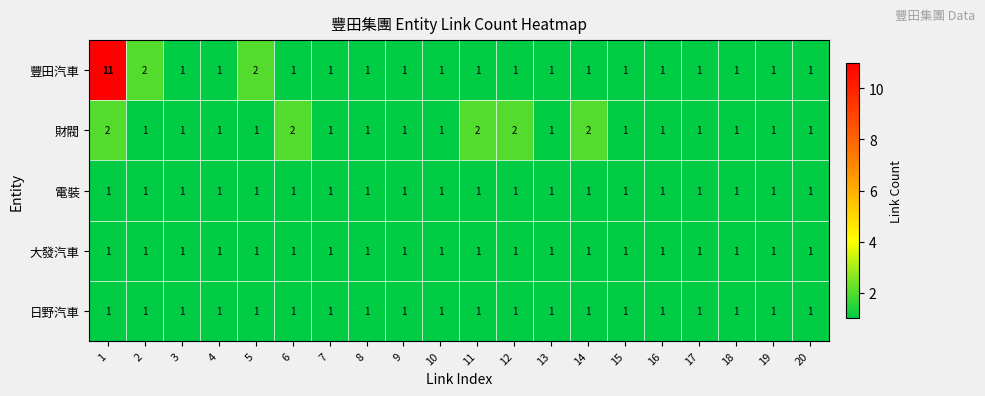

Count the 豐田汽車 values in the range 1 to 2.

19